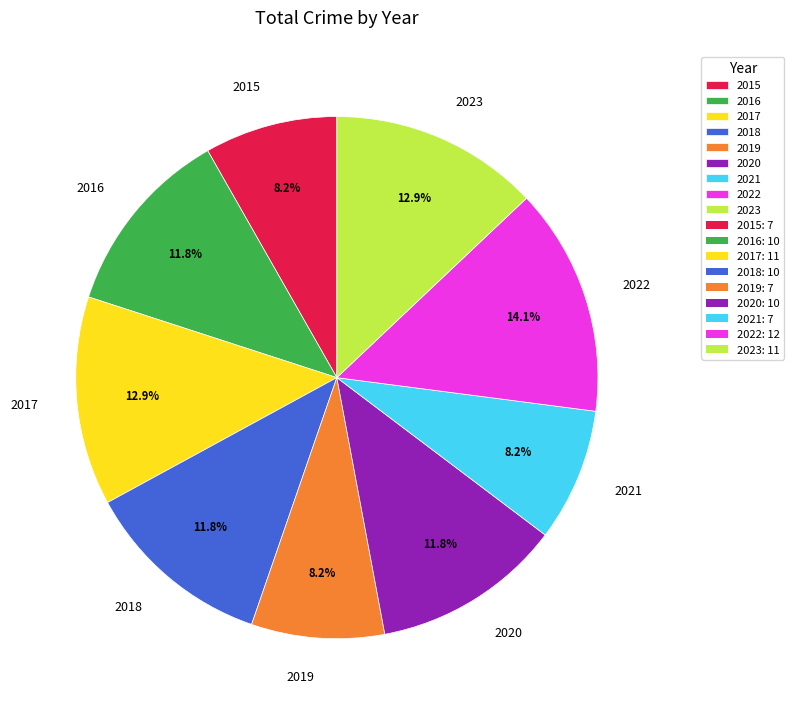

To the nearest percent, what percentage of the pie is 2018?

12%